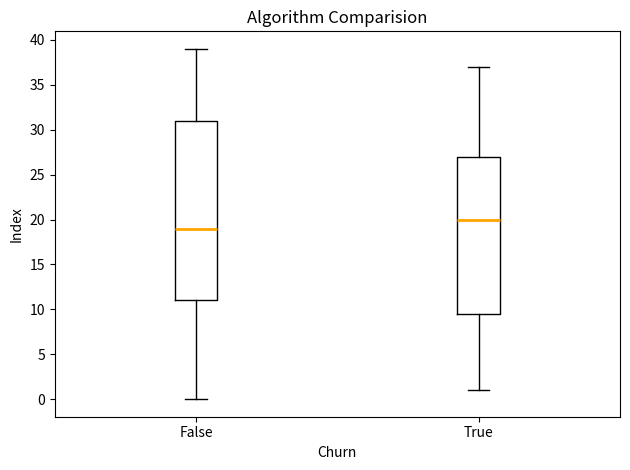

Which box's median line is the lowest?

False